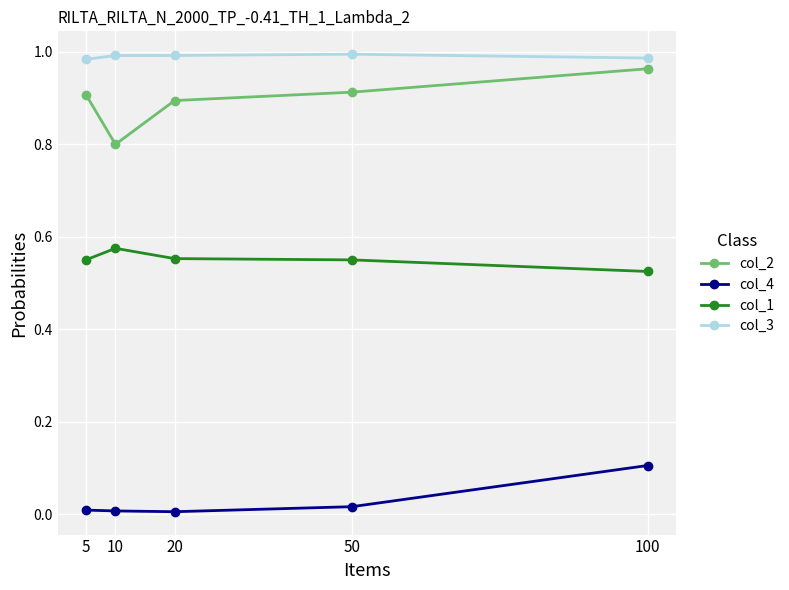

At 20, list the series in order from largest to smallest.

col_3, col_2, col_1, col_4